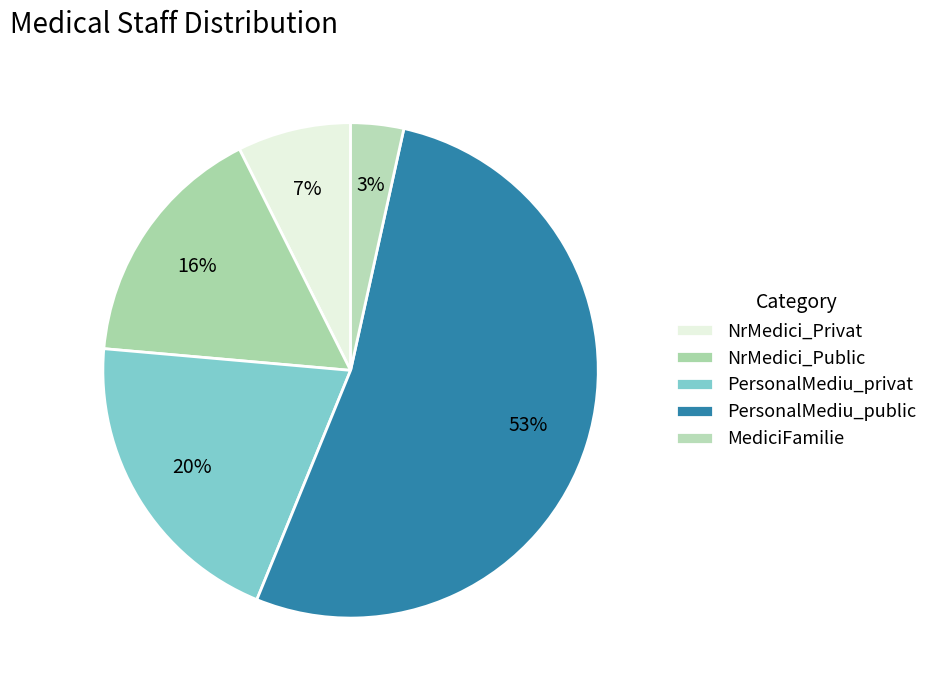

What is the largest slice in the pie chart?

PersonalMediu_public